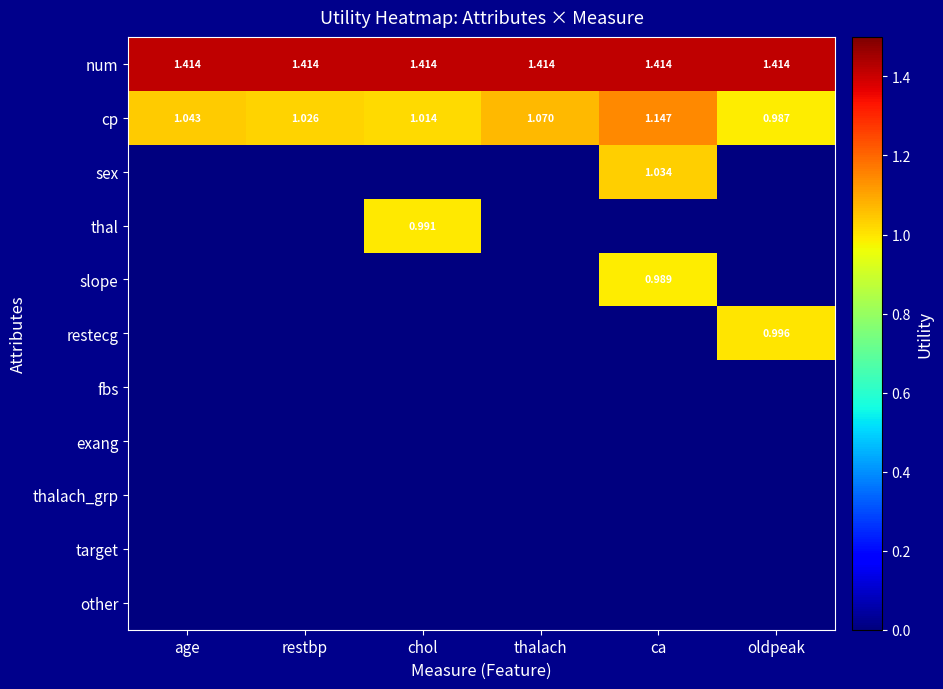

List the labels in order of cp value, smallest first.

oldpeak, chol, restbp, age, thalach, ca